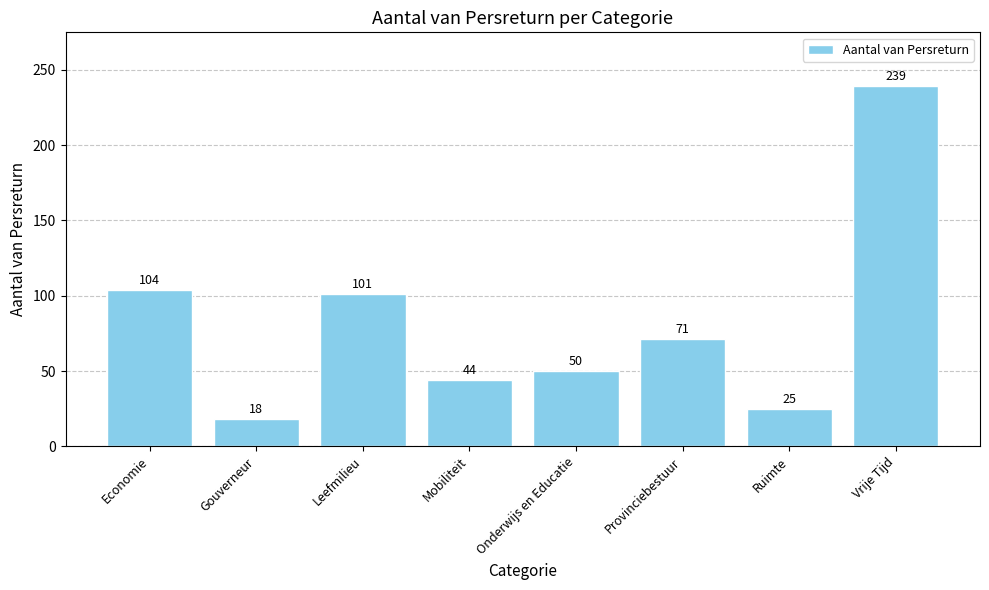

What is the difference between the second highest and second lowest values?

79